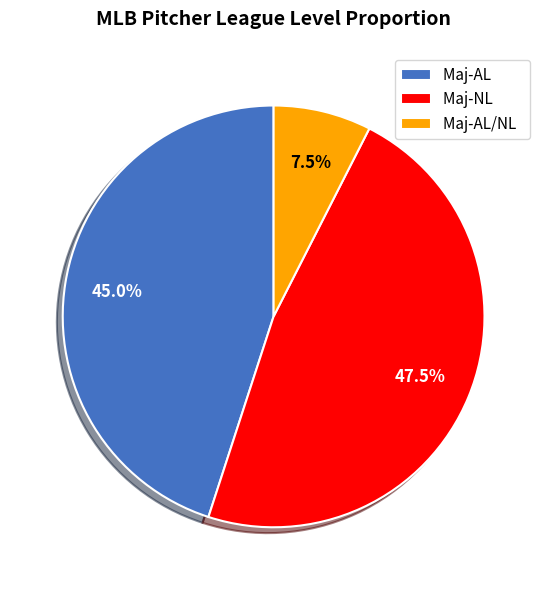

Combined, what portion of the pie is Maj-NL and Maj-AL/NL?

55.0%